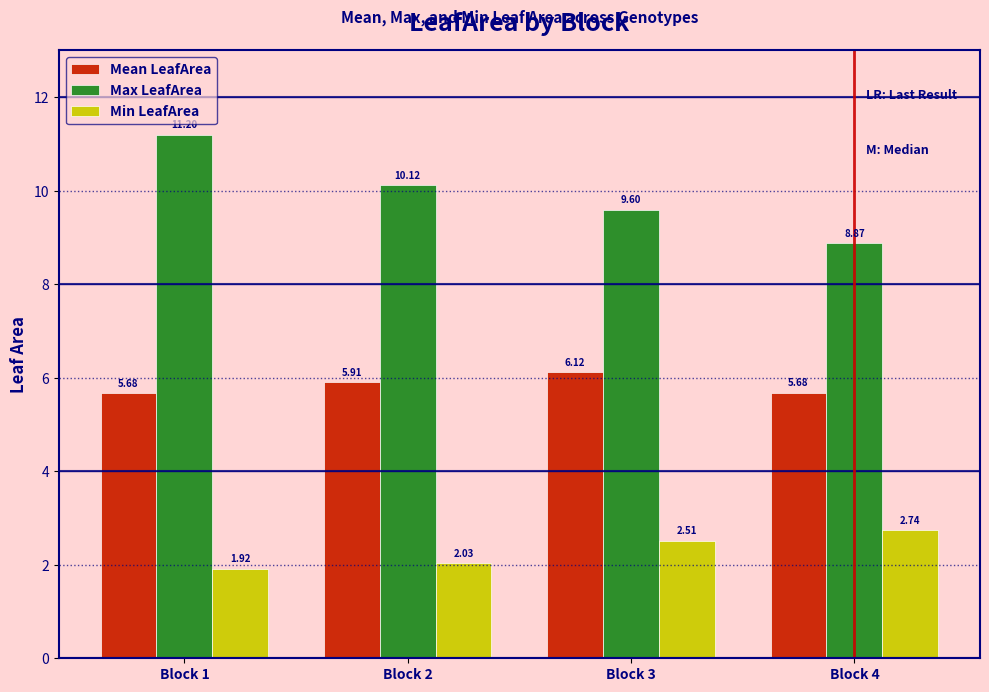

At how many categories does at least one series exceed 9?

3